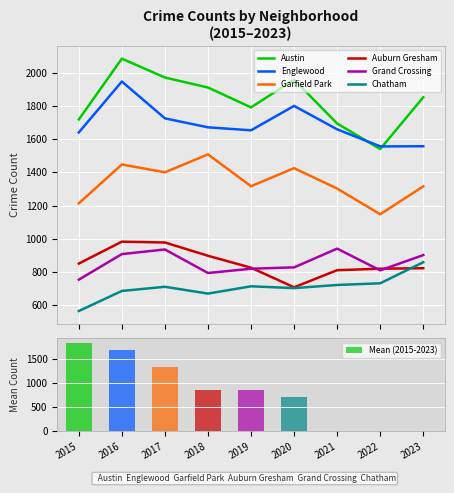

At which label does Chatham first exceed 711?

2019